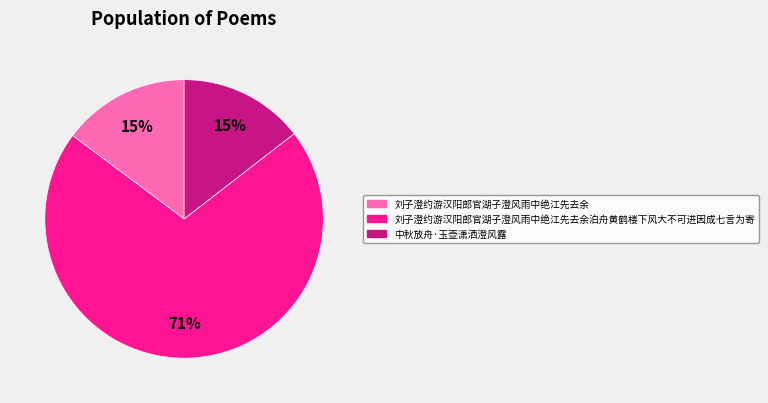

Is there any slice that represents more than half of the pie?

Yes